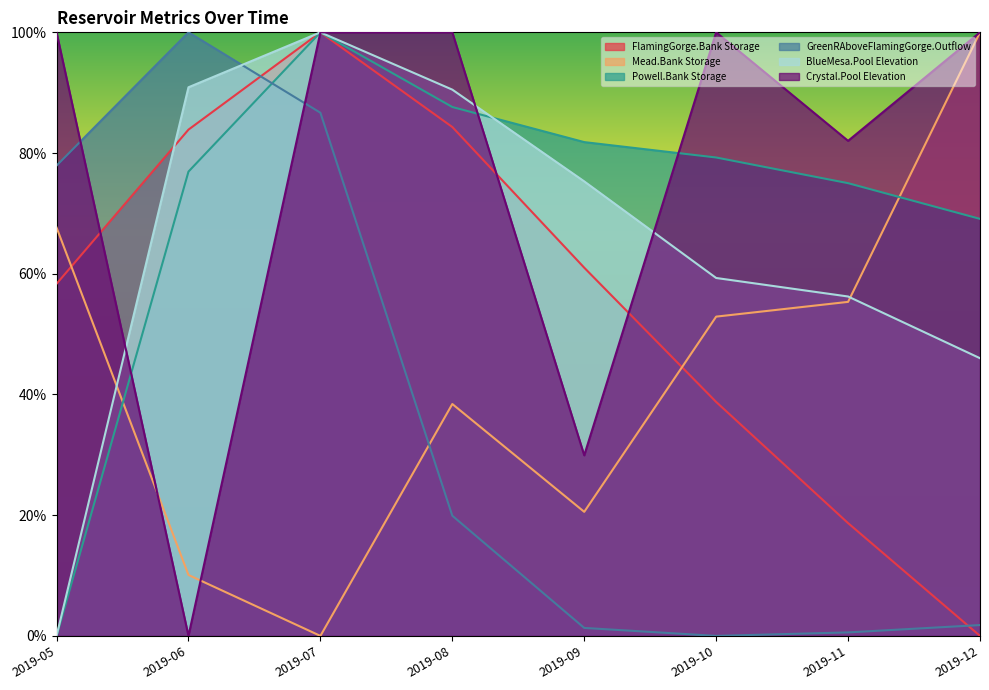

How many values in the FlamingGorge.Bank Storage series exceed 0?

7